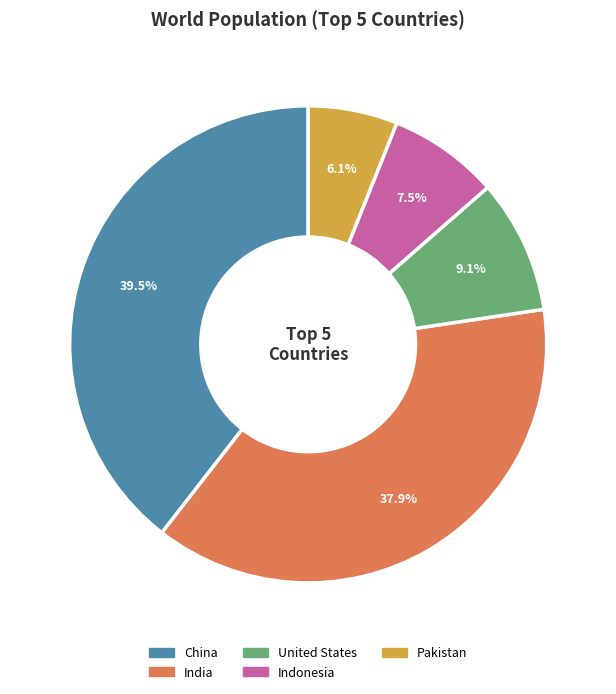

Between United States and Pakistan, which is larger?

United States